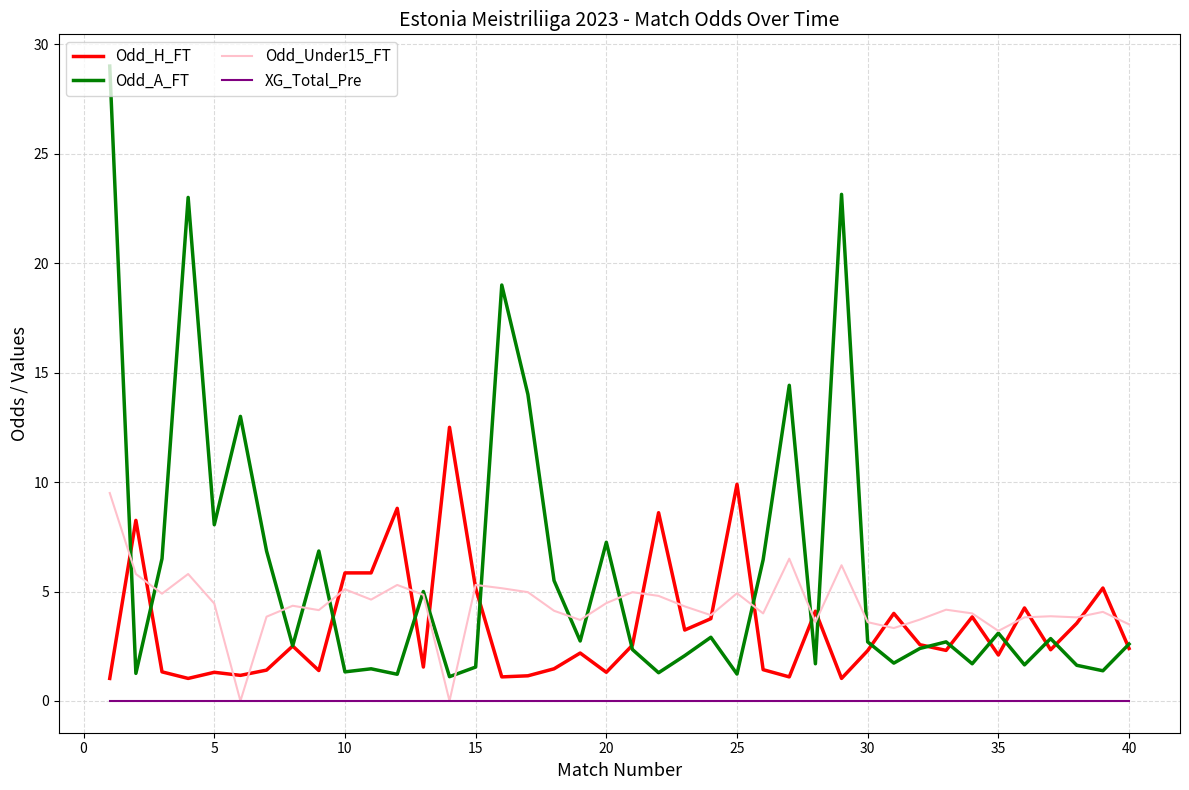

List the series in order of their overall mean, lowest first.

XG_Total_Pre, Odd_H_FT, Odd_Under15_FT, Odd_A_FT